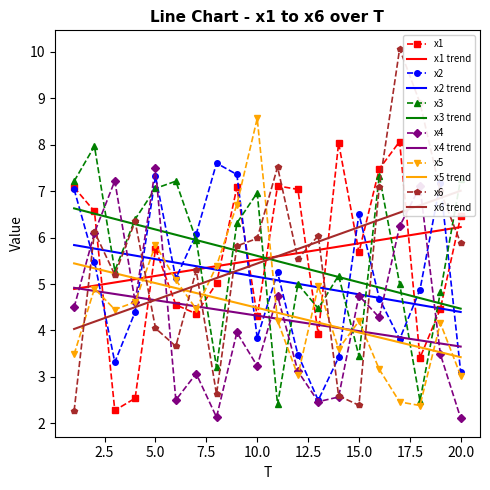

True or false: x5 has more than 1 interior local peaks.

True